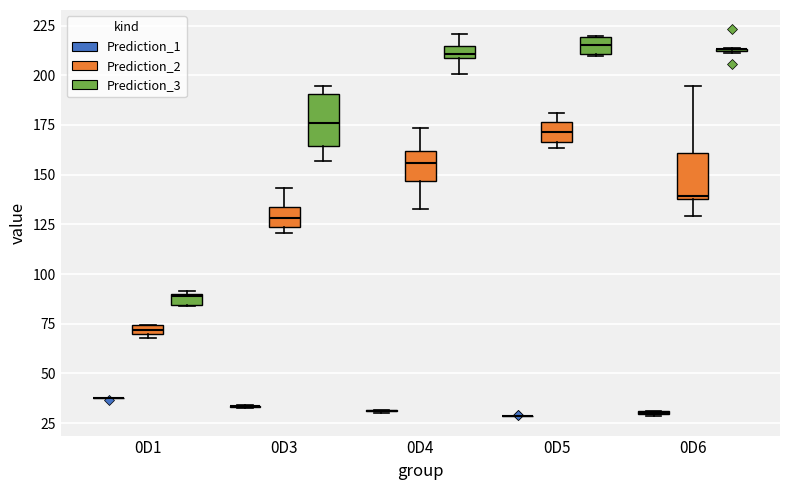

Where is the upper edge of the box for 0D4 (Prediction_2) on the y-axis? The values are not printed on the chart, so give them approximately, as read against the axis.

160